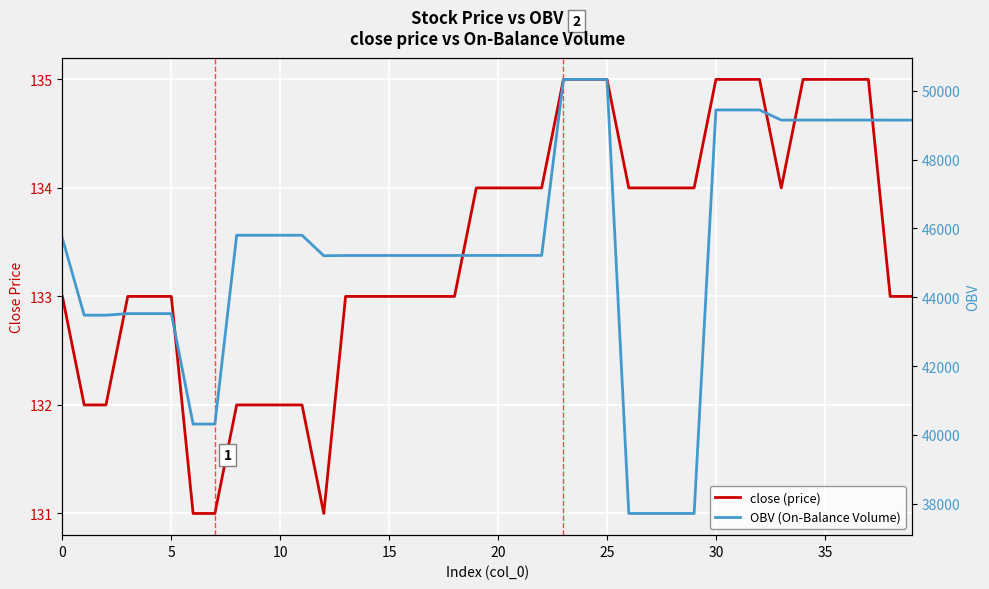

True or false: OBV (On-Balance Volume) and close (price) cross at least once.

False